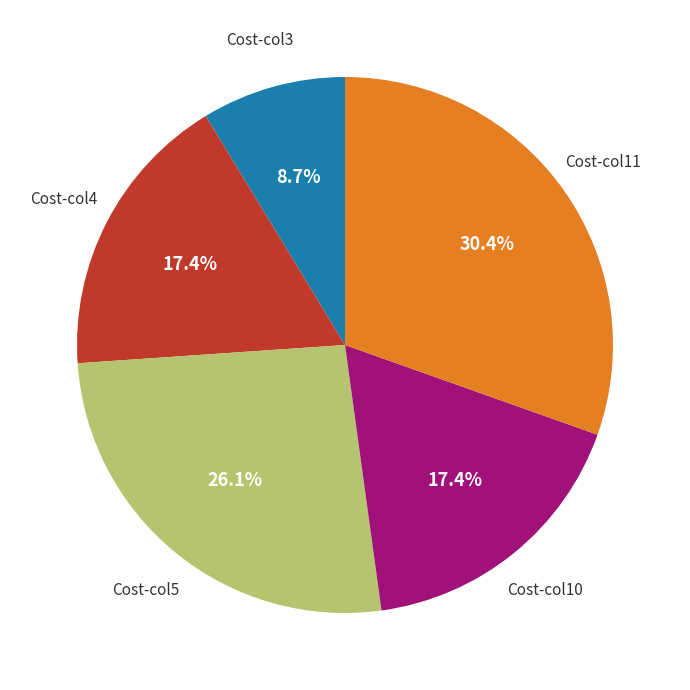

How many slices are in this pie chart?

5